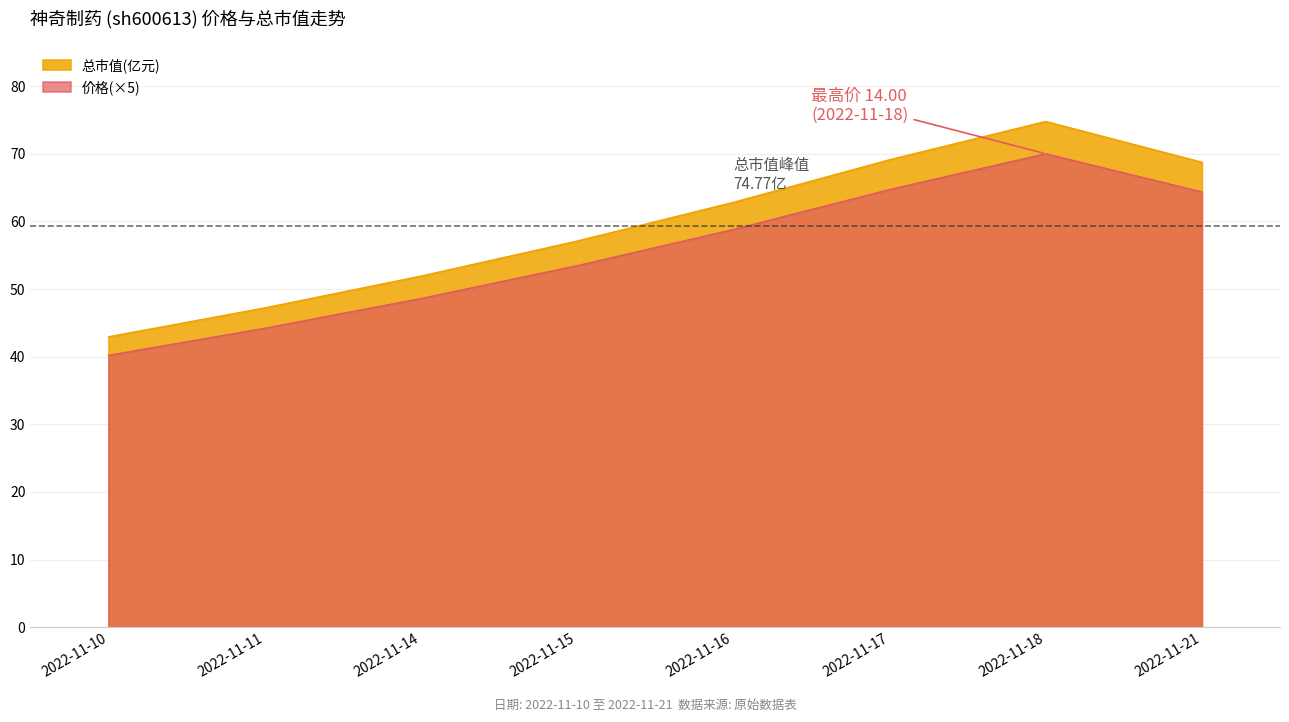

At which category does the chart reach its peak across all series?

2022-11-18